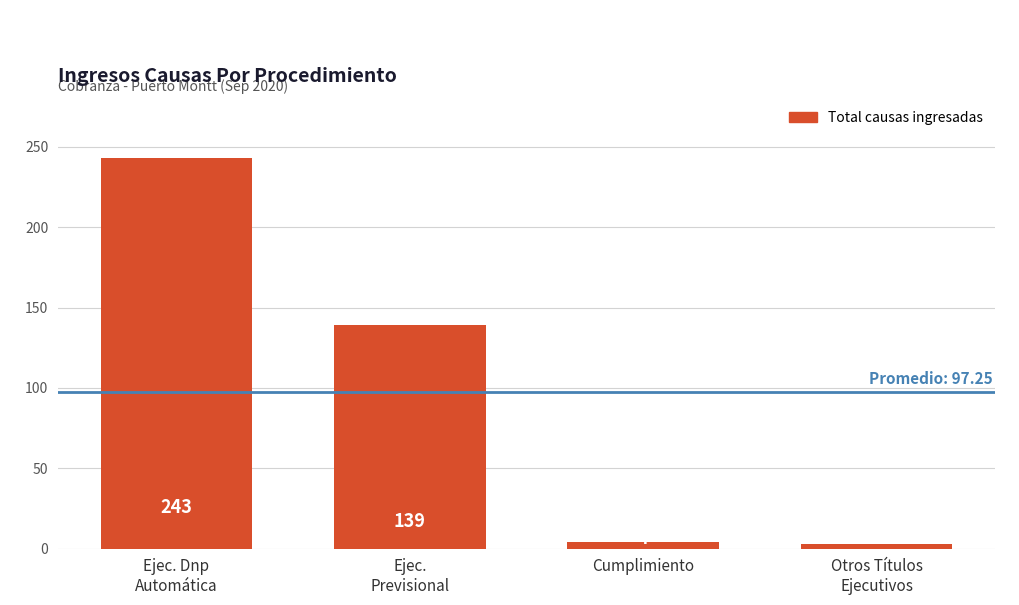

What is the change in value from Ejec. Dnp
Automática to Ejec.
Previsional?

-104